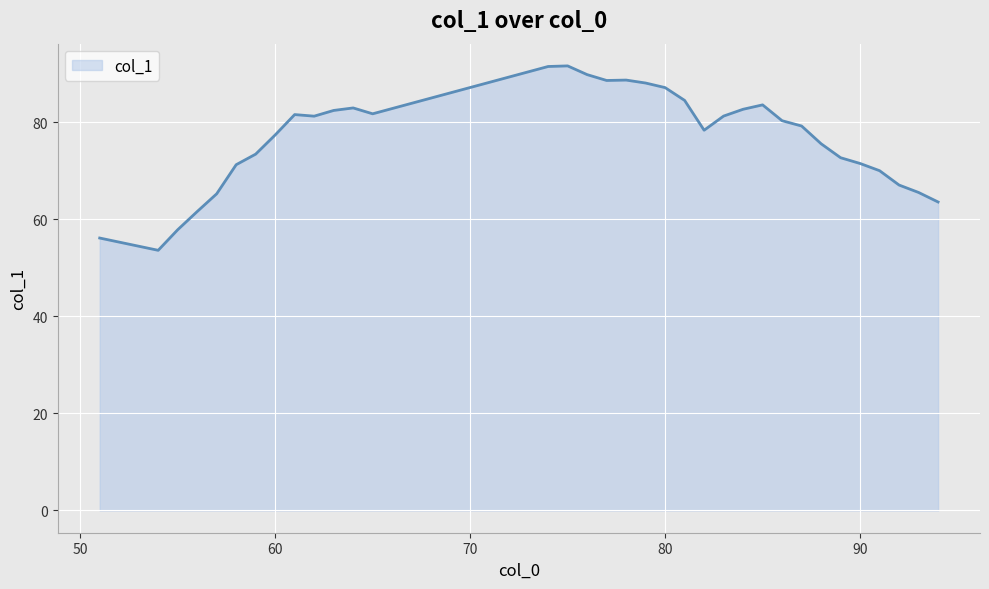

What is the minimum value shown in the chart?

53.6